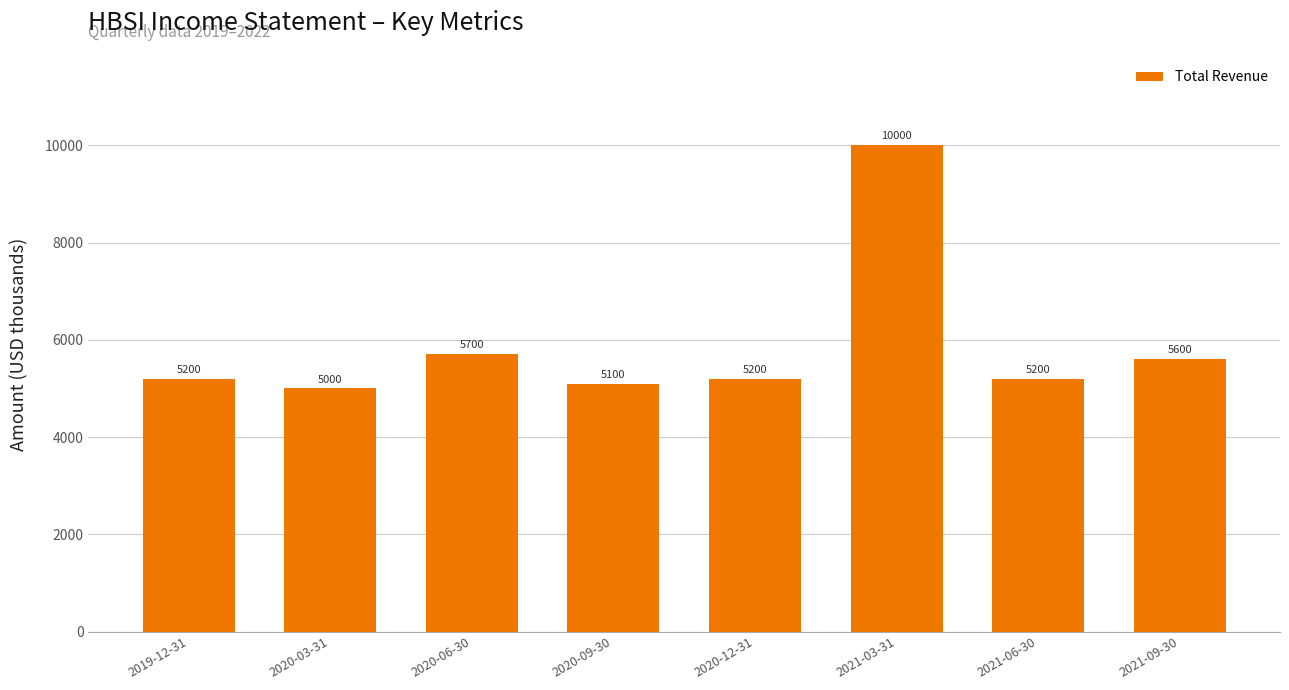

What is the ratio of the value at 2021-09-30 to the value at 2019-12-31?

1.1